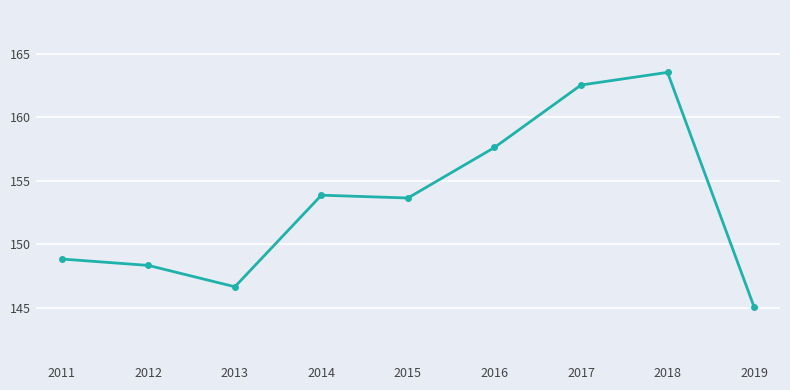

What is the sum of the values at 2013 and 2015?

300.3